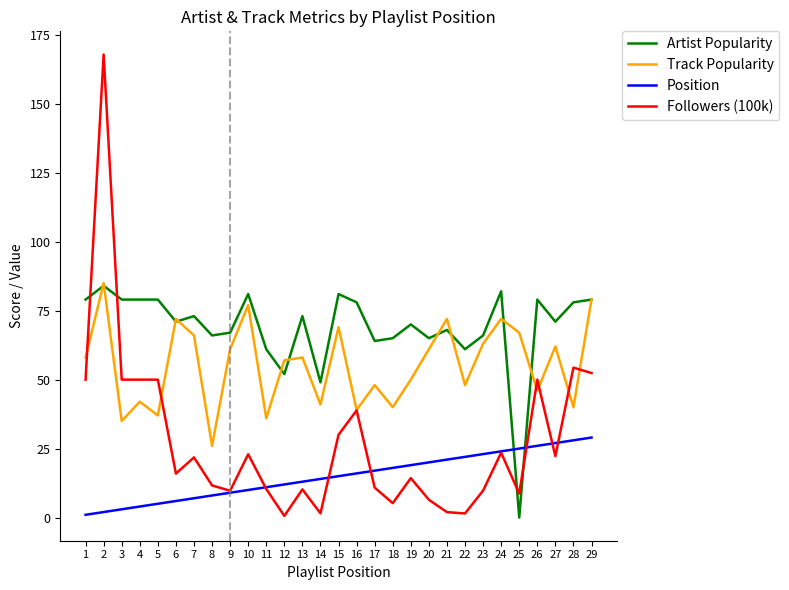

Does the chart display data point markers on the line(s)?

No